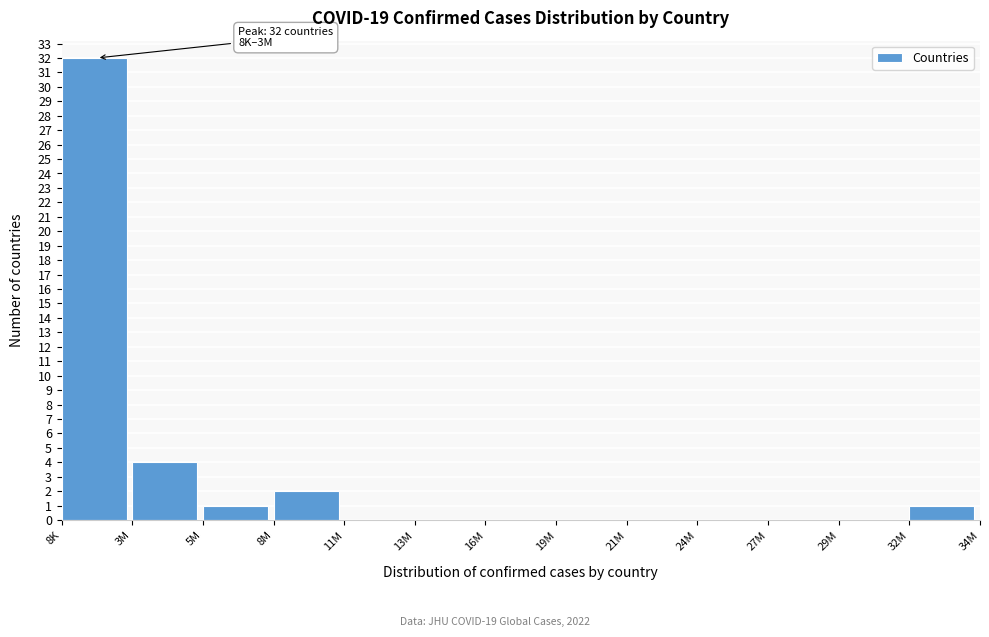

Reading right to left, transcribe all the data shown in this chart.

32M=1	29M=0	27M=0	24M=0	21M=0	19M=0	16M=0	13M=0	11M=0	8M=2	5M=1	3M=4	8K=32